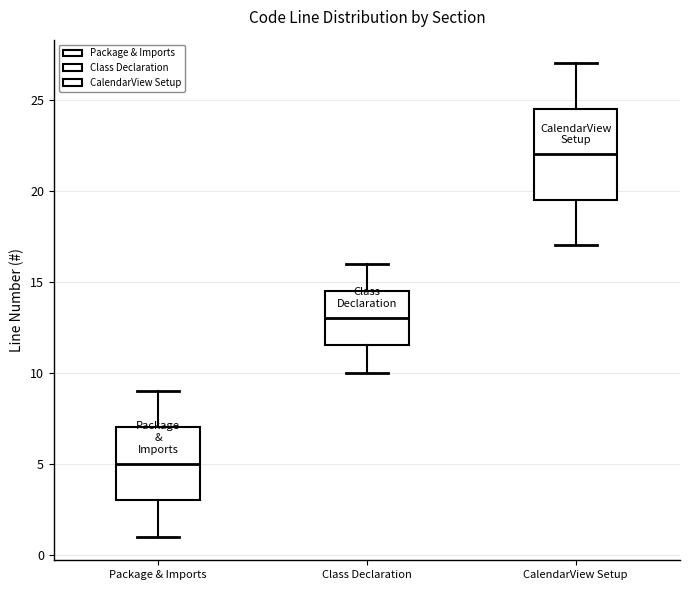

Reading left to right, read every box against the y-axis: the position of its median line, the range the box covers, and the ends of its whiskers. The values are not printed on the chart, so give them approximately, as read against the axis.

Package & Imports: median 5.0, box 3.0 to 7.0, whiskers 1.0 to 9.0
Class Declaration: median 13.0, box 11.5 to 14.5, whiskers 10.0 to 16.0
CalendarView Setup: median 22.0, box 19.5 to 24.5, whiskers 17.0 to 27.0